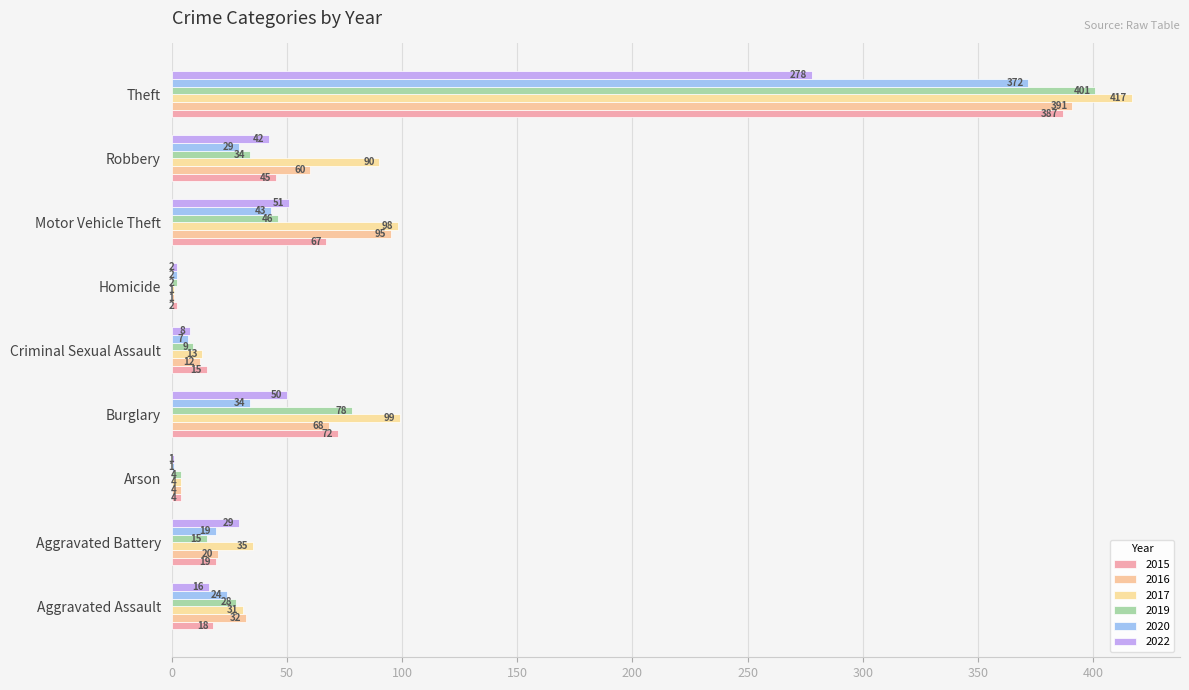

Read the 2015 value at Burglary, to the nearest 50.

50